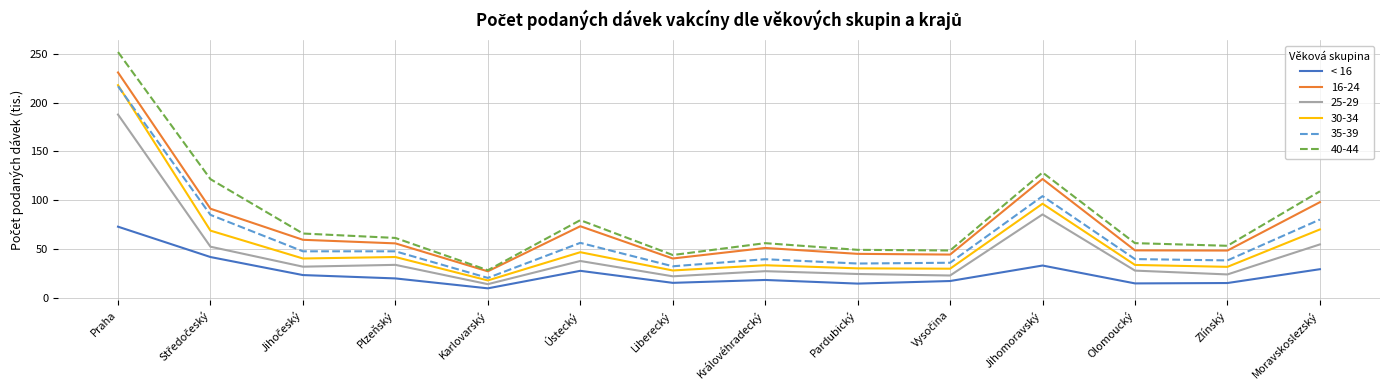

The value of 25-29 at Plzeňský is 9.6. True or false?

False